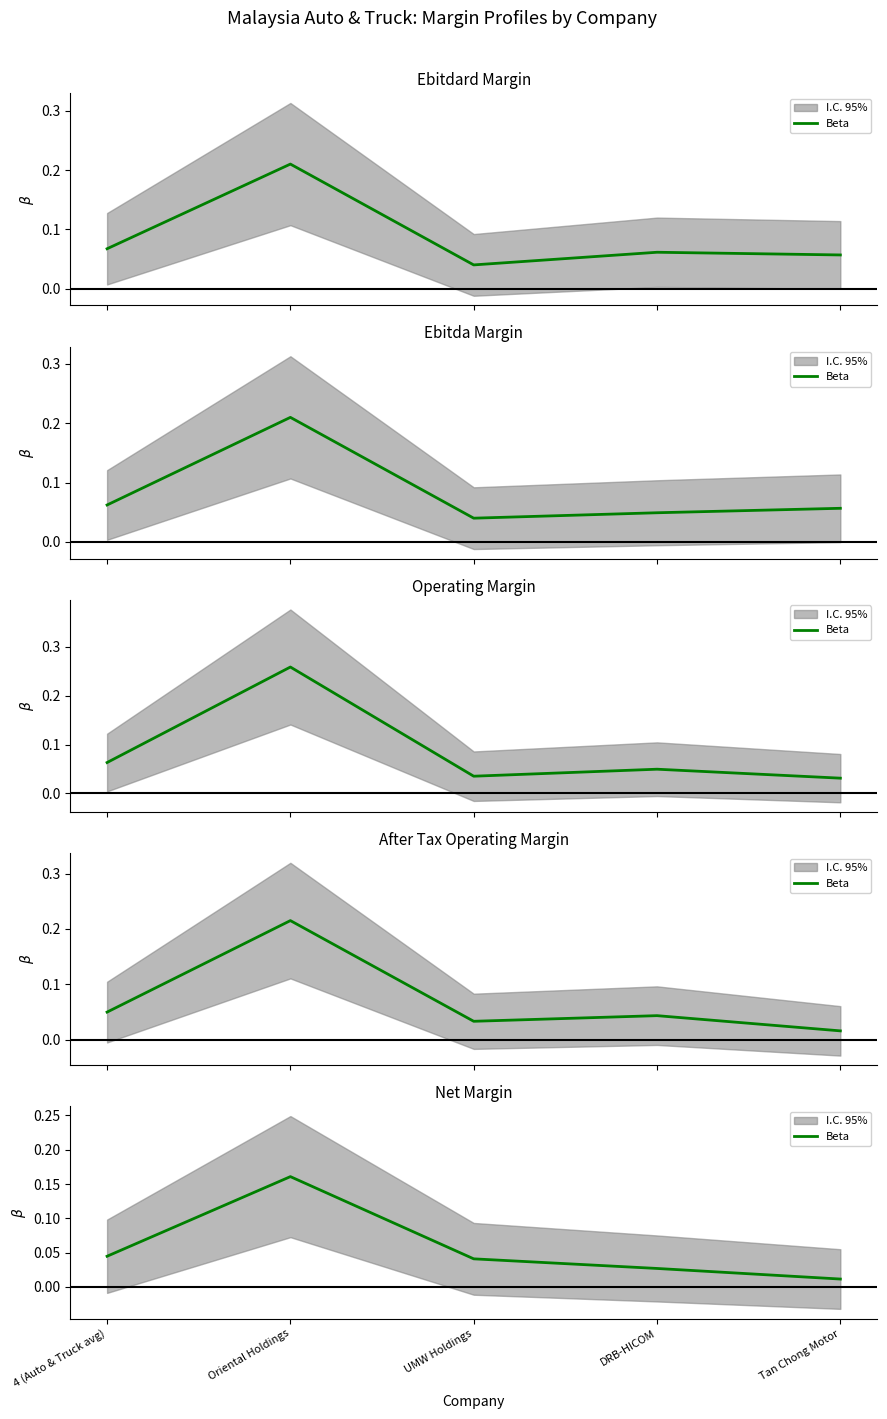

How many lines are shown in the chart?

1